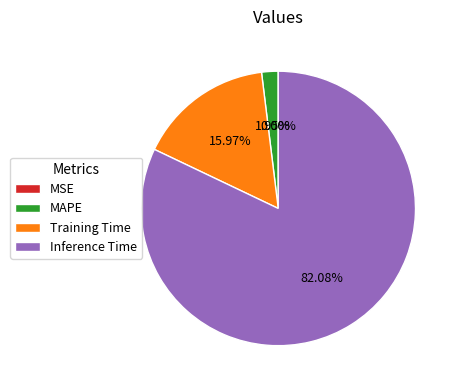

Which category accounts for the majority?

Inference Time